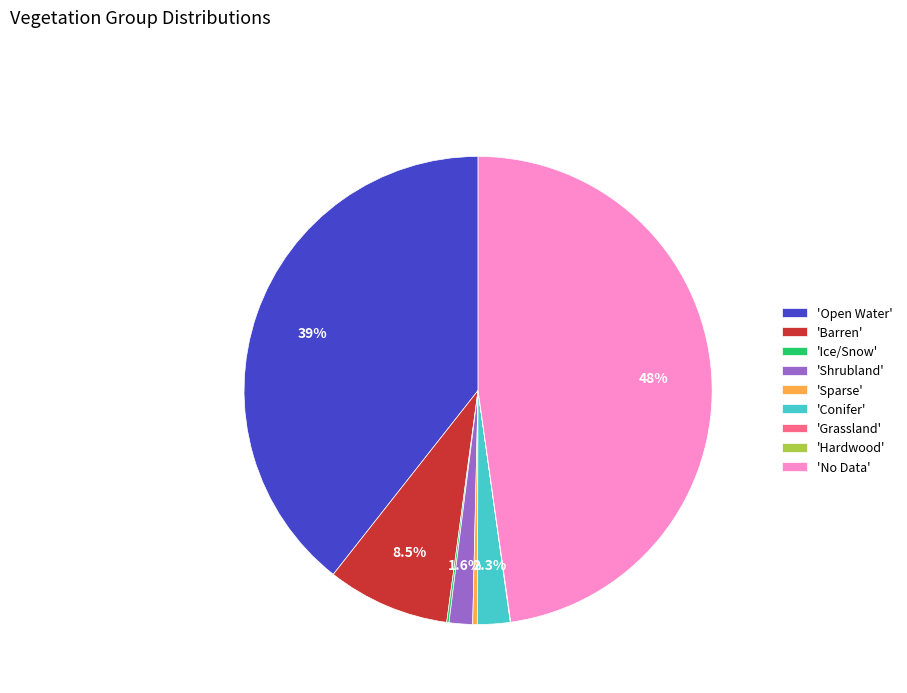

Is there a majority slice in this chart?

No